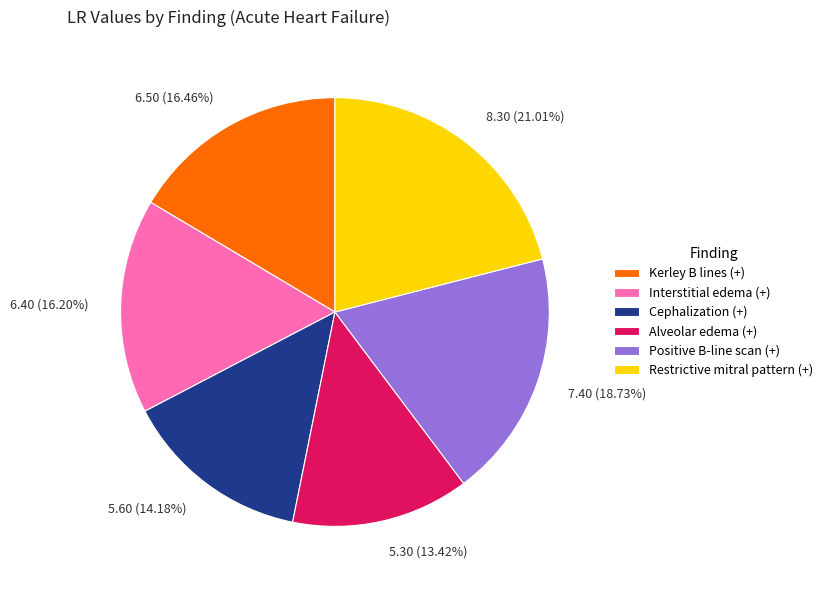

Approximately how many times larger is the value at Restrictive mitral pattern (+) compared to Interstitial edema (+)?

1.3